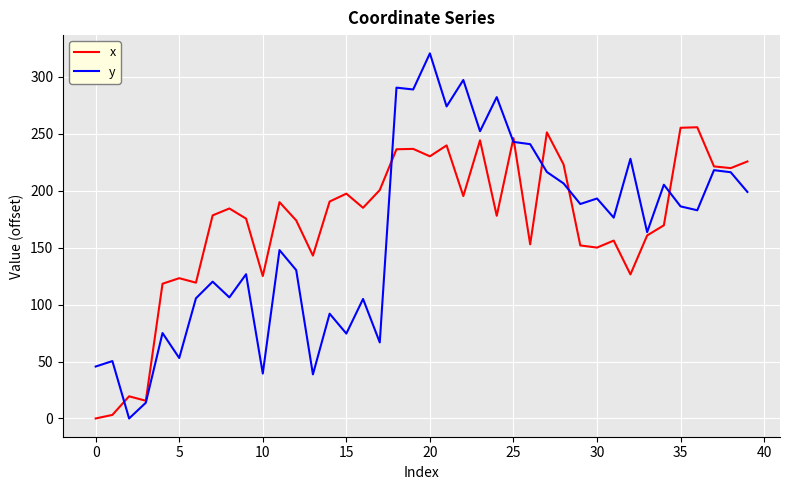

True or false: x and y intersect in this chart.

True